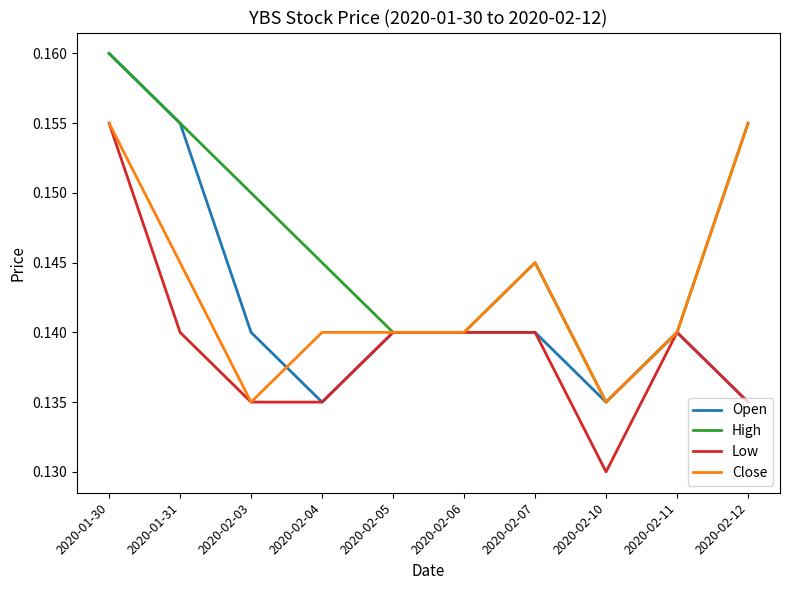

What position from the left is 2020-01-31?

2